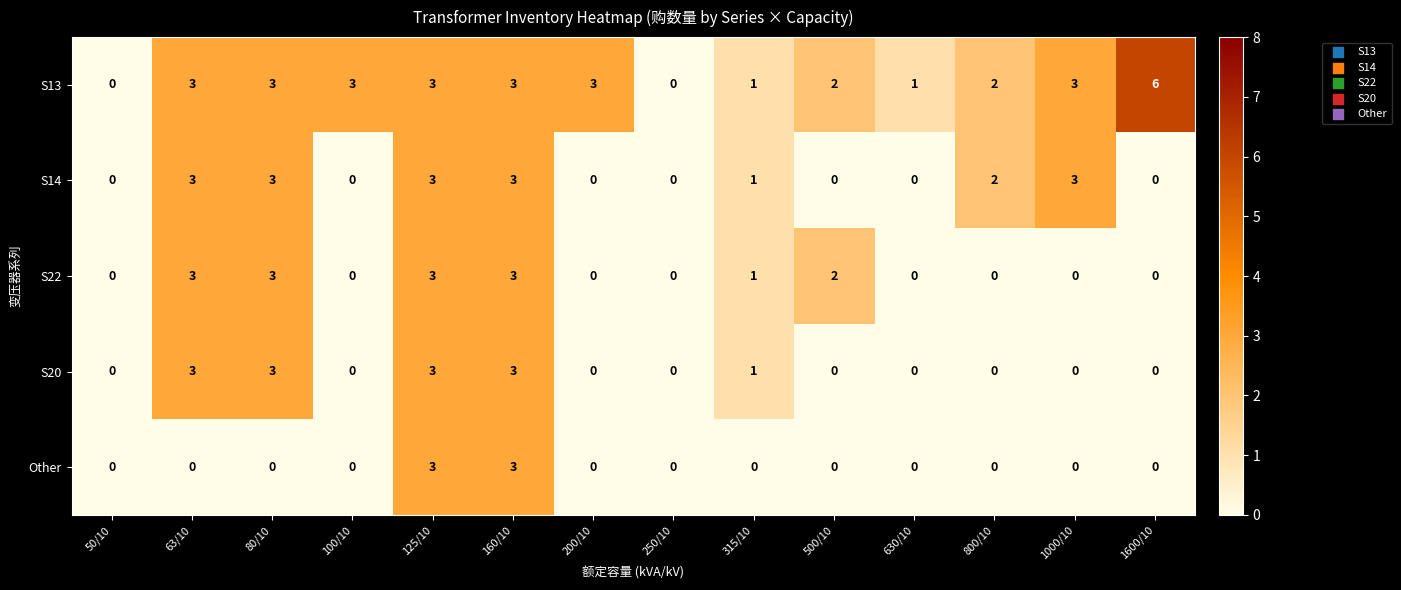

The value of S20 at 1600/10 is -2. True or false?

False